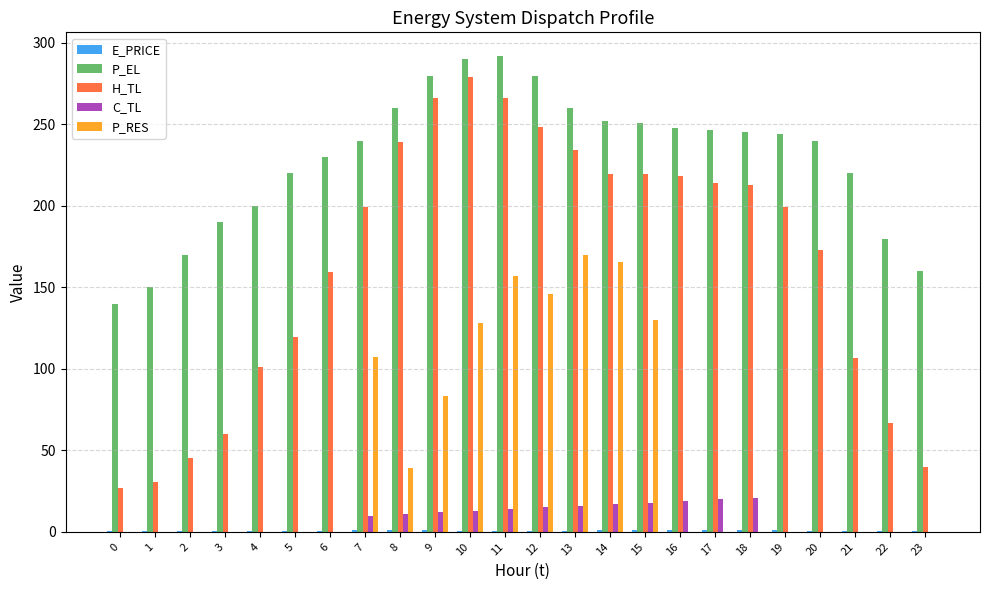

Which series has the widest spread of values?

H_TL